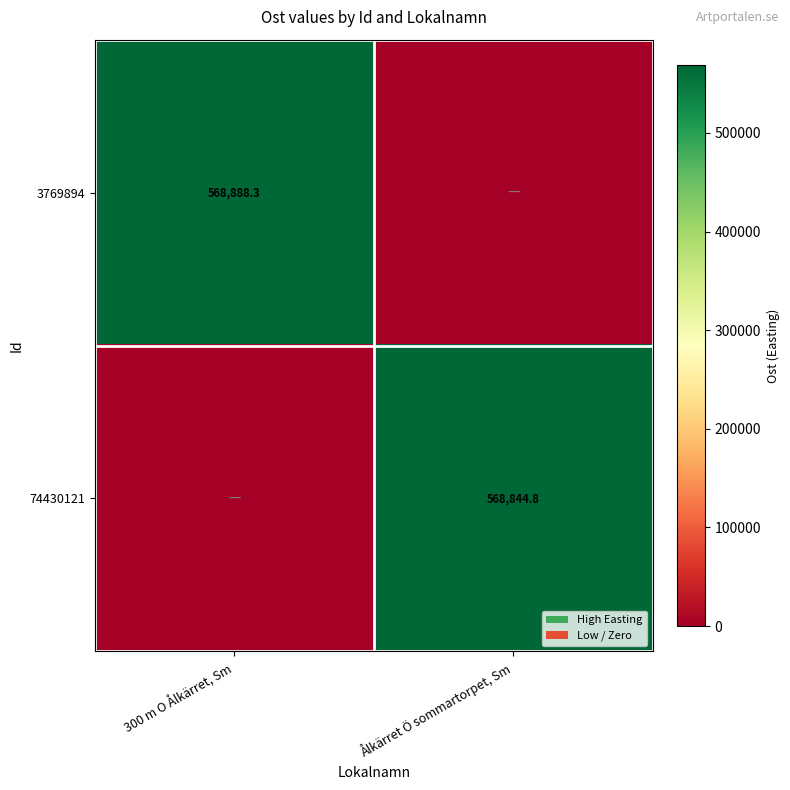

The value of 74430121 at Ålkärret Ö sommartorpet, Sm is 568844.8. True or false?

True